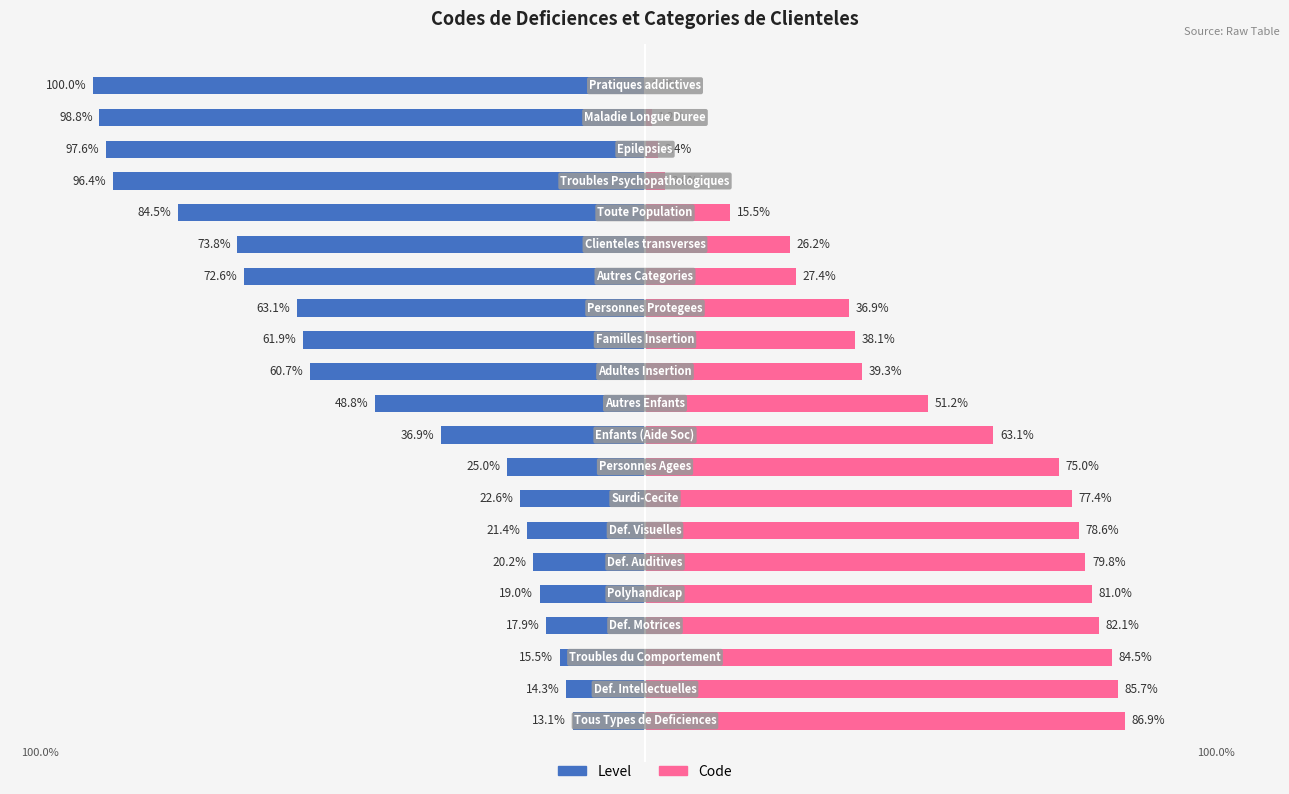

What is the spread (max minus min) of values at 15?

100.0